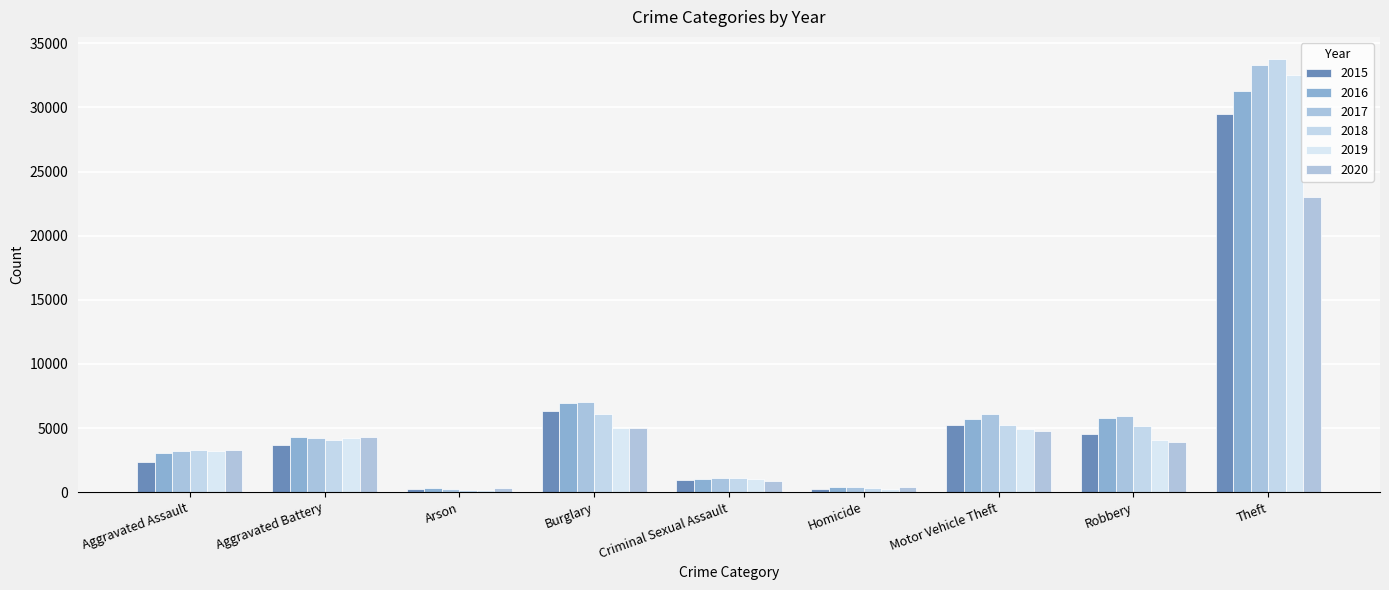

Reading left to right, list all the values displayed in this chart.

2015: Aggravated Assault=2359	Aggravated Battery=3683	Arson=227	Burglary=6336	Criminal Sexual Assault=970	Homicide=260	Motor Vehicle Theft=5220	Robbery=4542	Theft=29501
2016: Aggravated Assault=3028	Aggravated Battery=4295	Arson=286	Burglary=6932	Criminal Sexual Assault=1038	Homicide=369	Motor Vehicle Theft=5697	Robbery=5815	Theft=31321
2017: Aggravated Assault=3184	Aggravated Battery=4246	Arson=257	Burglary=7015	Criminal Sexual Assault=1099	Homicide=386	Motor Vehicle Theft=6118	Robbery=5959	Theft=33309
2018: Aggravated Assault=3298	Aggravated Battery=4067	Arson=192	Burglary=6120	Criminal Sexual Assault=1092	Homicide=299	Motor Vehicle Theft=5256	Robbery=5140	Theft=33813
2019: Aggravated Assault=3243	Aggravated Battery=4191	Arson=192	Burglary=4993	Criminal Sexual Assault=1045	Homicide=274	Motor Vehicle Theft=4893	Robbery=4088	Theft=32507
2020: Aggravated Assault=3294	Aggravated Battery=4316	Arson=302	Burglary=4964	Criminal Sexual Assault=846	Homicide=420	Motor Vehicle Theft=4771	Robbery=3878	Theft=22983